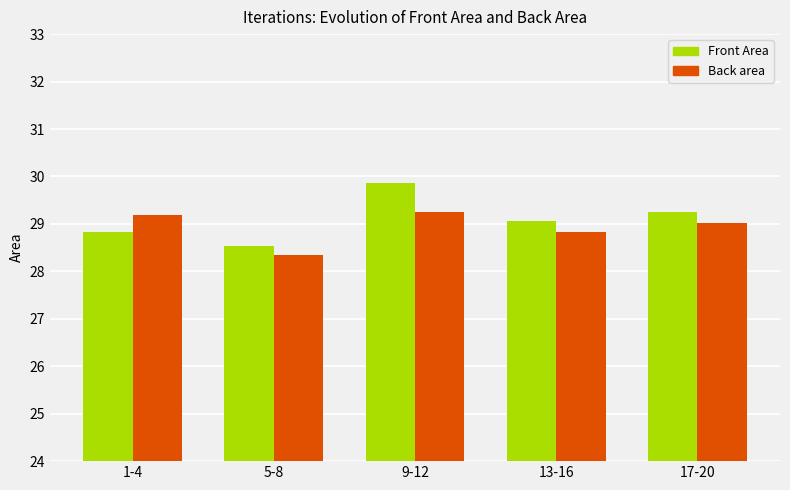

Which series has the largest total across all categories?

Front Area